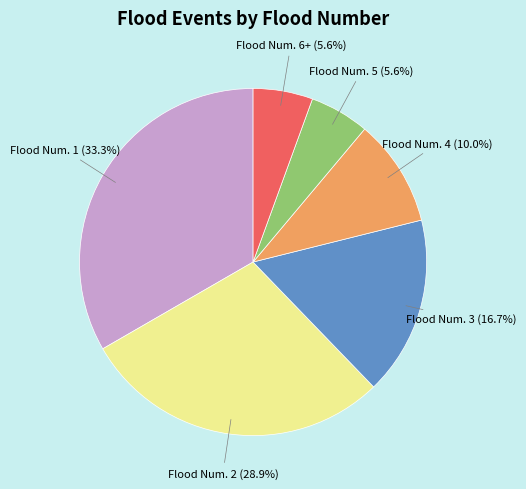

Which has a higher value, Flood Num. 2 or Flood Num. 4?

Flood Num. 2